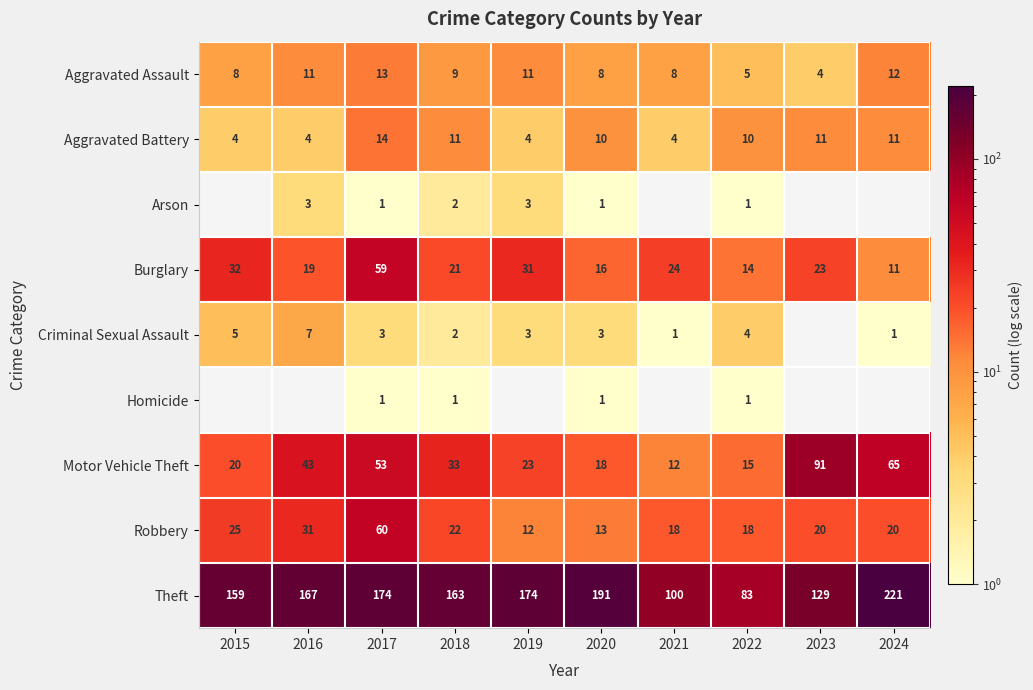

What is the greatest value displayed?

221